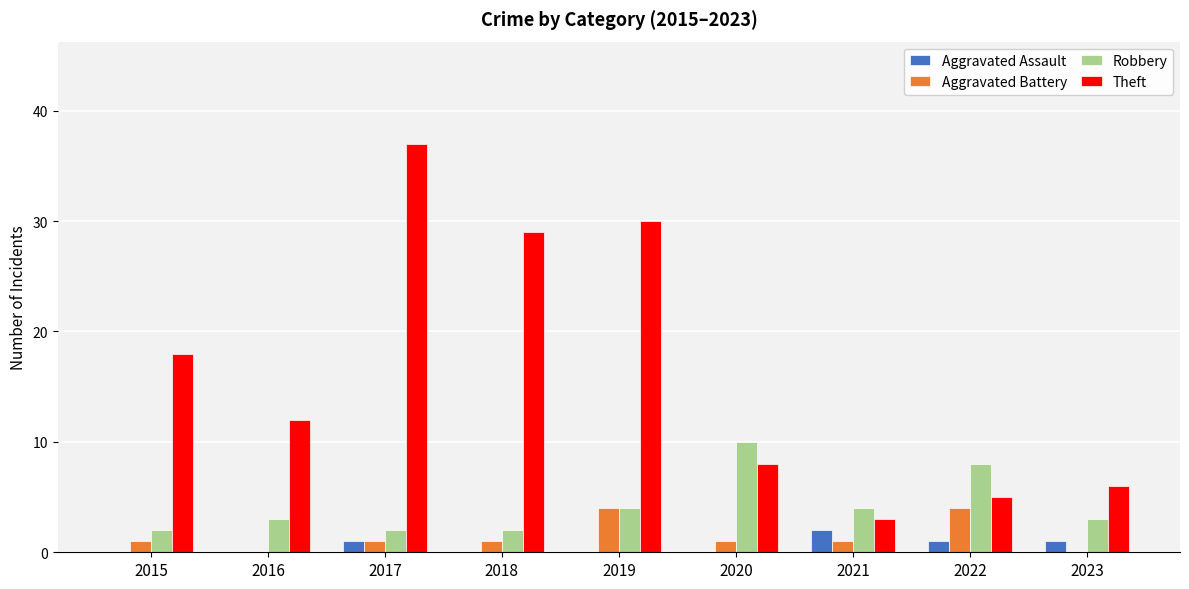

What is the maximum value shown in the chart?

37